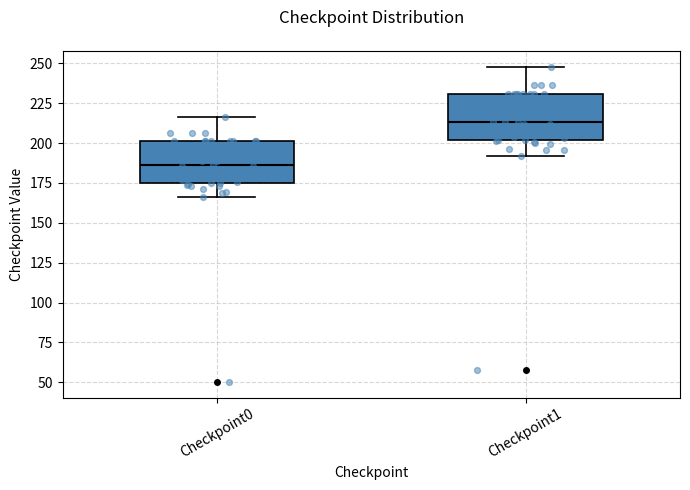

Reading left to right, transcribe this box plot: for each box, give where its median line is, the range the box spans, and where its two whiskers end, as read against the y-axis. The values are not printed on the chart, so give them approximately, as read against the axis.

Checkpoint0: median 185, box 175 to 200, whiskers 165 to 215
Checkpoint1: median 215, box 200 to 230, whiskers 190 to 250